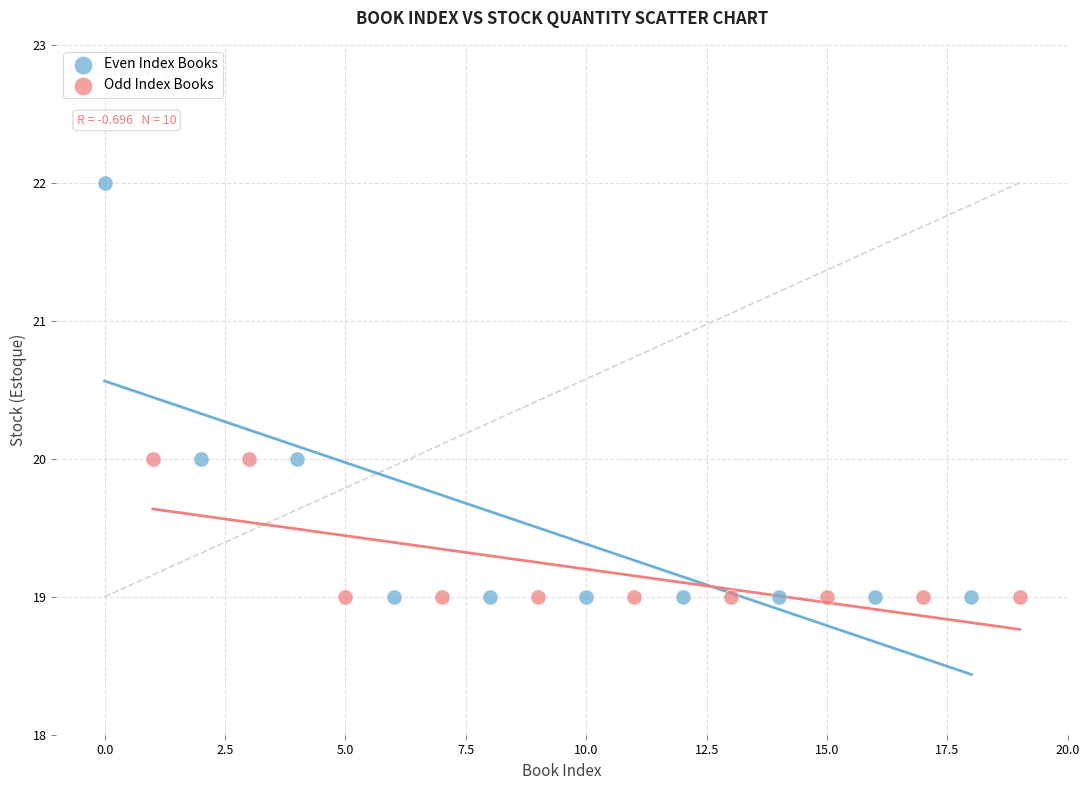

Which series contains the highest Y value?

Even Index Books